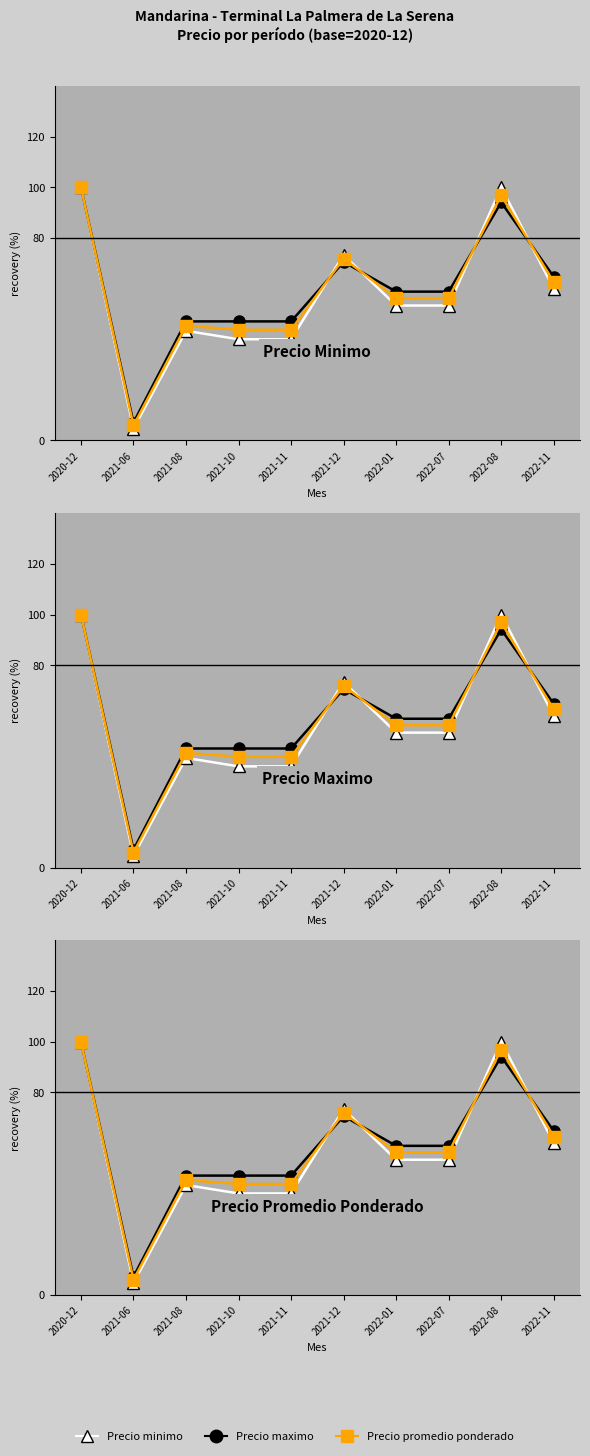

What are all the series names shown in the legend?

Precio minimo, Precio maximo, Precio promedio ponderado